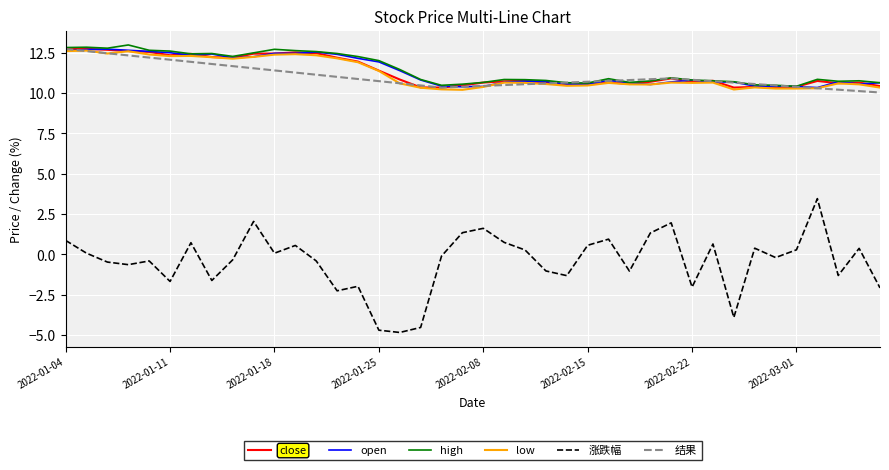

Is this an area chart (filled region under the line)?

No